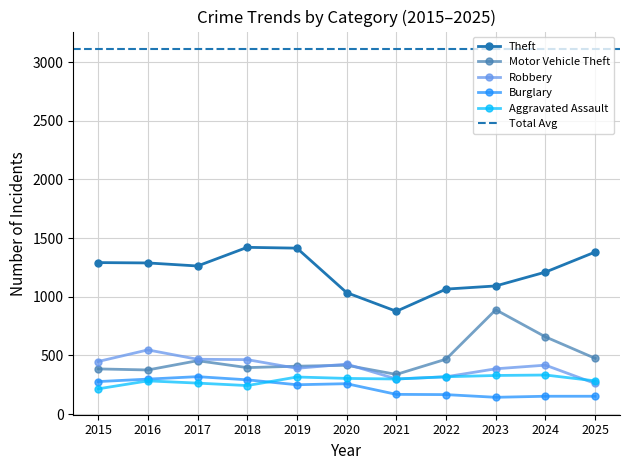

At which label does Robbery reach its minimum?

2025